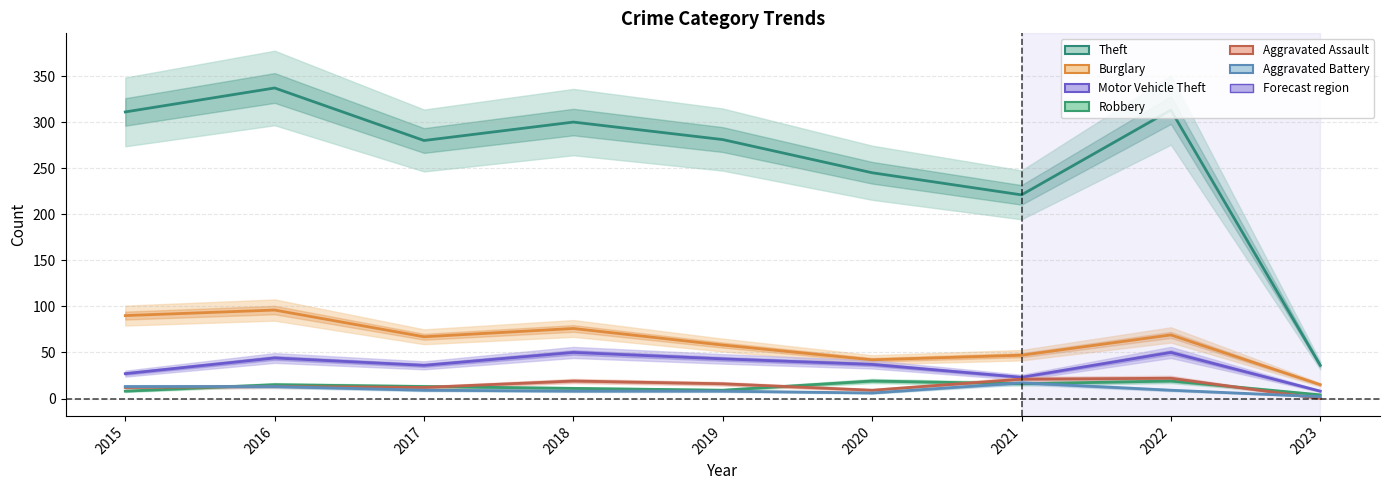

How many positive values does the Aggravated Assault series have?

8